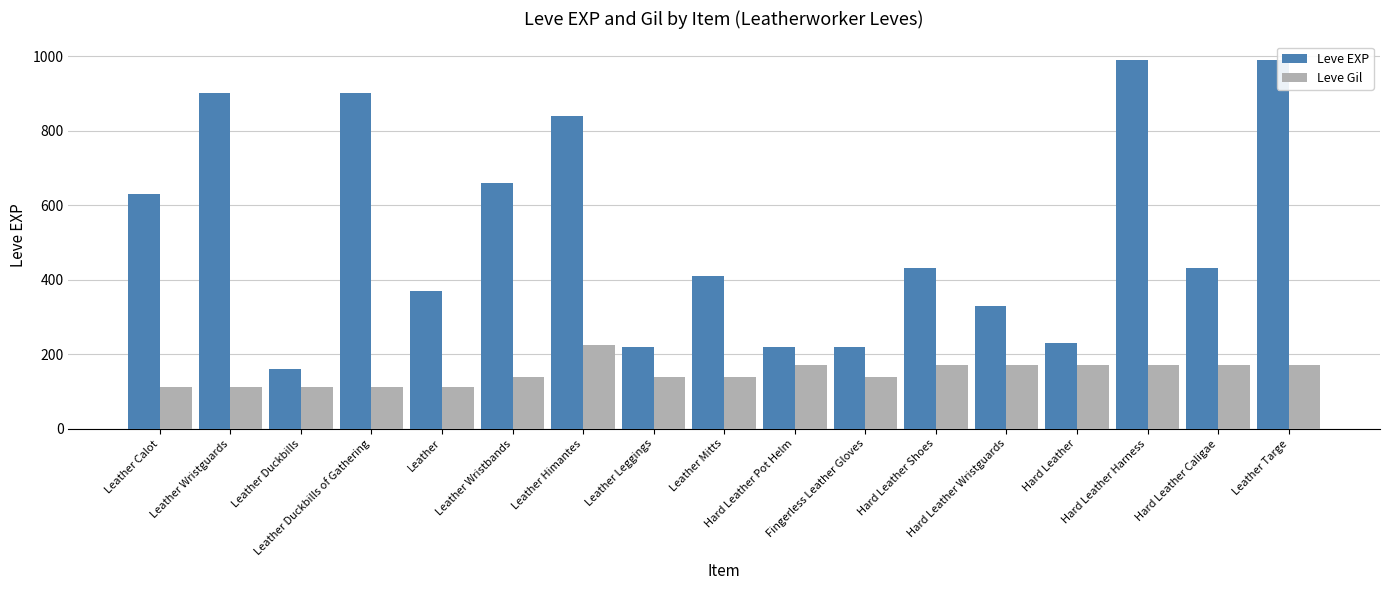

What is the sum of all Leve Gil values?

2539